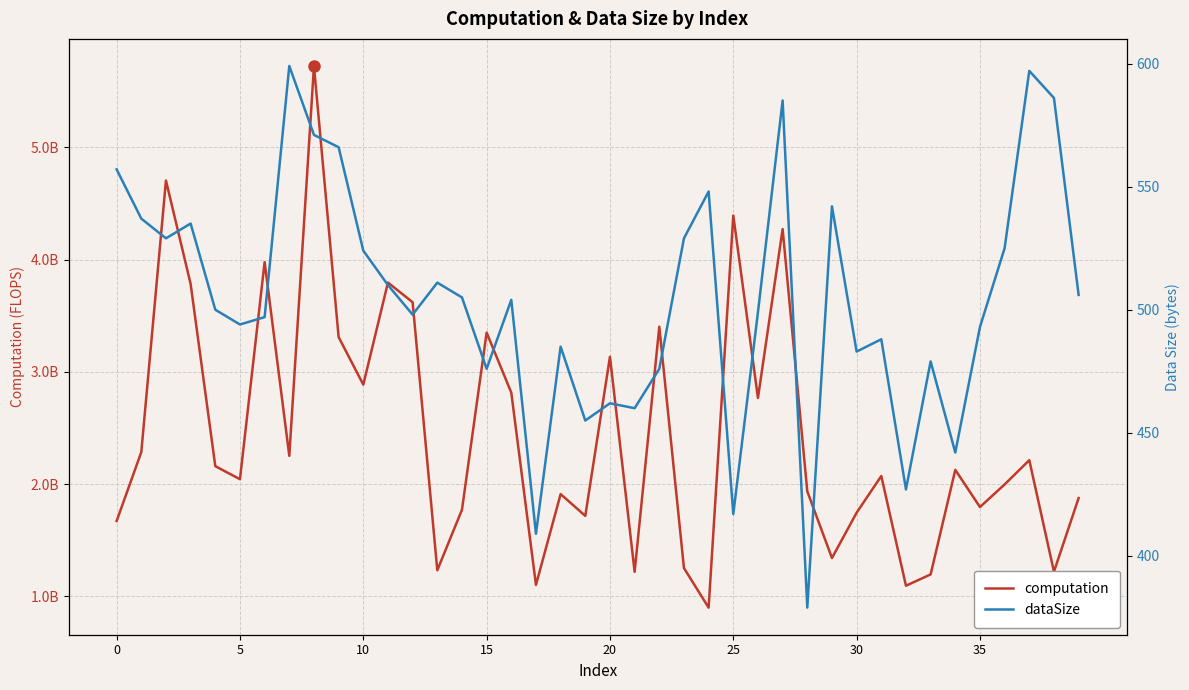

How many lines are shown in the chart?

2